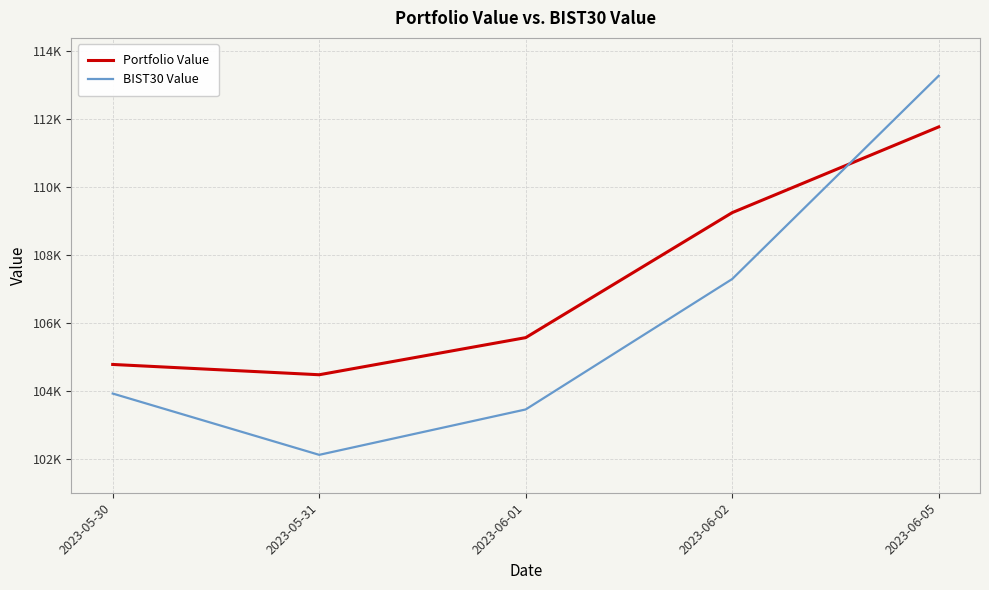

Which series ends up on top after the final intersection of Portfolio Value and BIST30 Value?

BIST30 Value